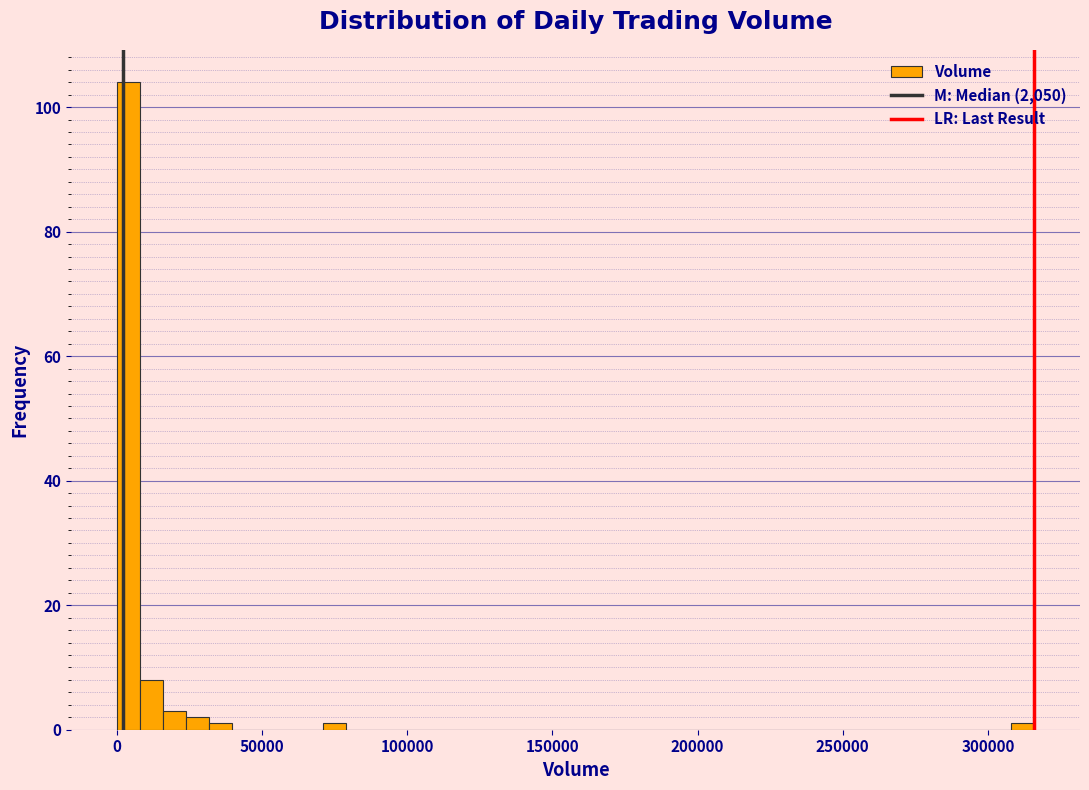

Read against the x-axis, roughly where is the centre of the tallest bar?

5000